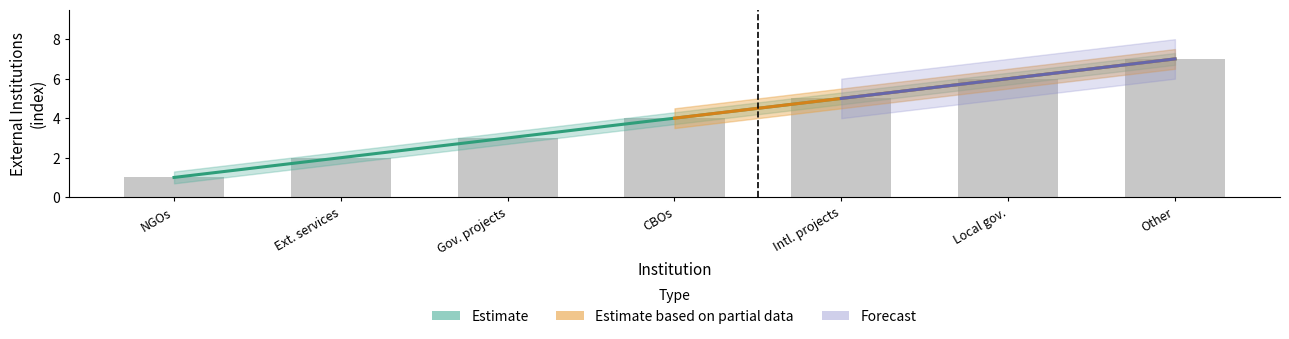

What is the sum of the Estimate based on partial data values at Local gov. and CBOs?

10